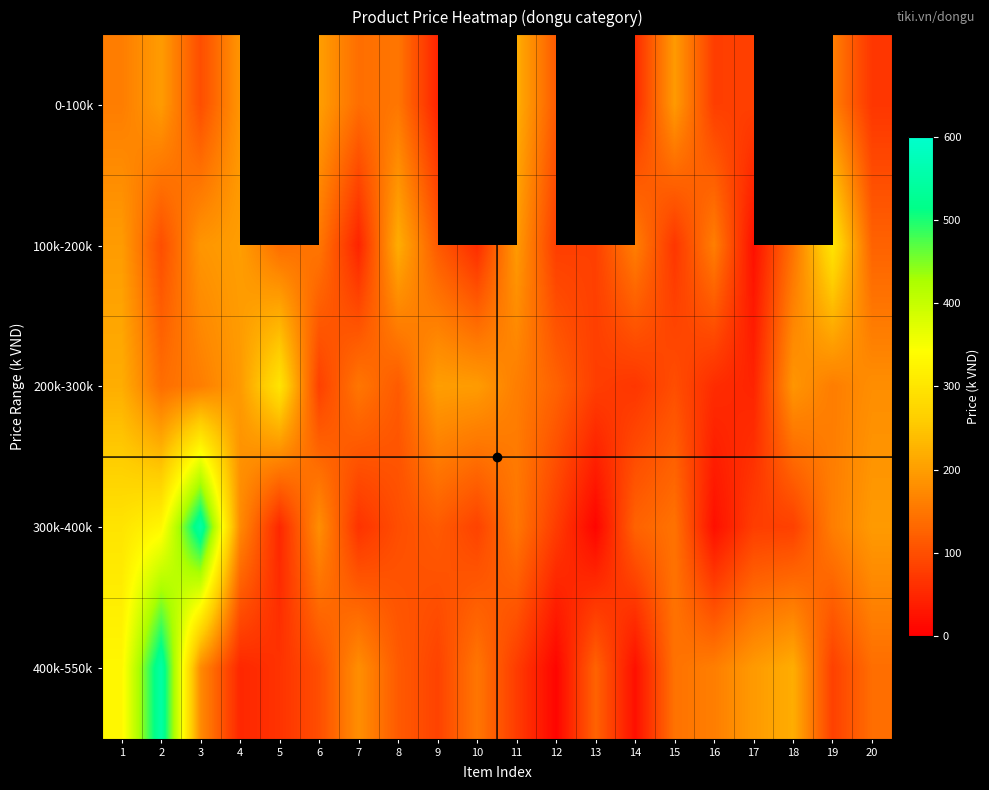

How many data points in 200k-300k are less than 159?

10